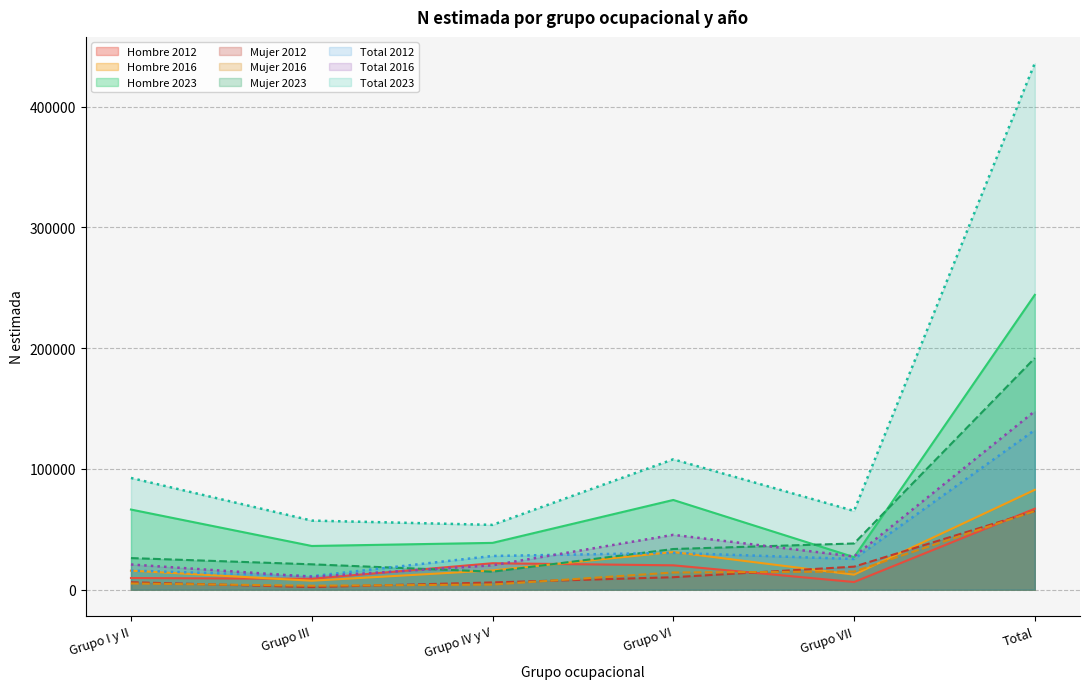

The Total N (estimada) series shows 42338 at Grupo VI. True or false?

False